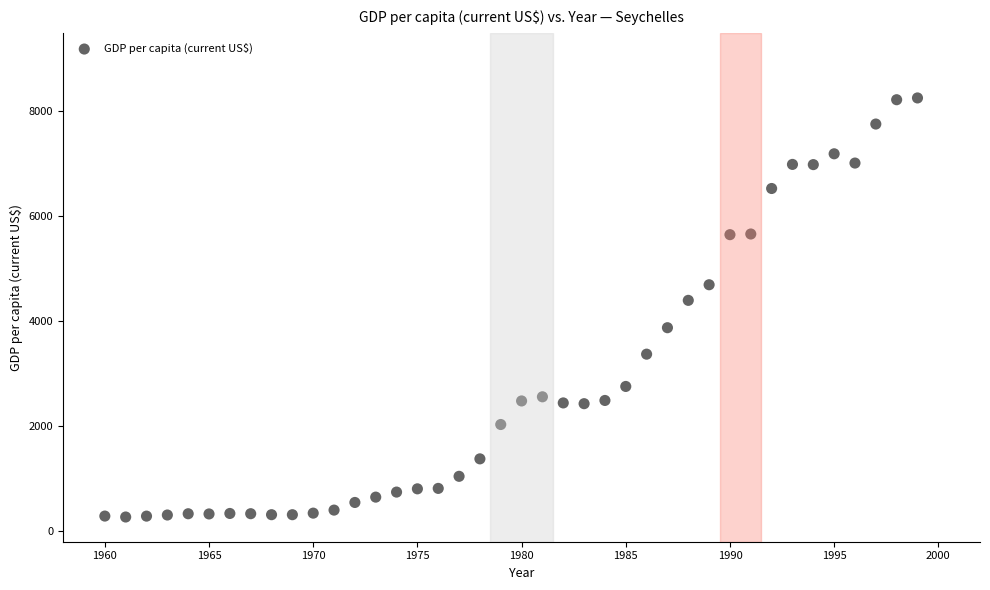

What Y value in the scatter plot is closest to 4256?

4392.2